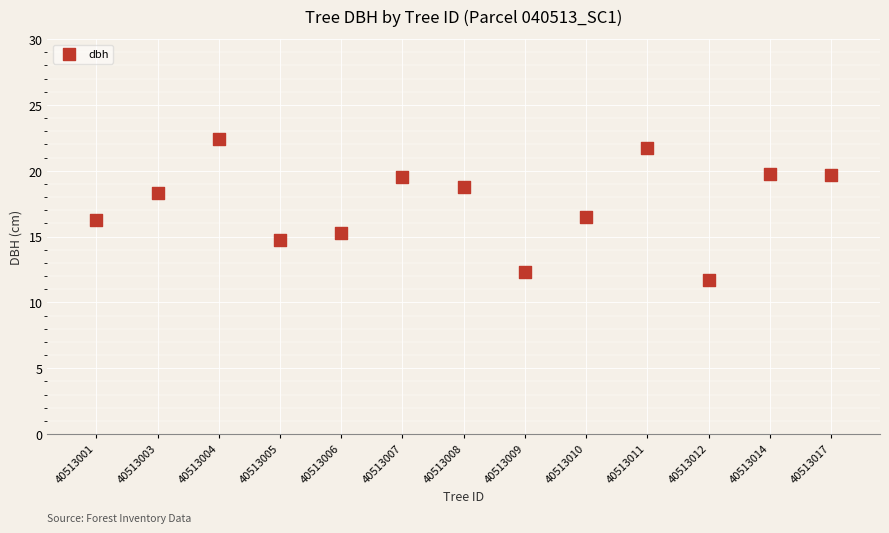

What is the range of Y values (max minus min)?

10.7